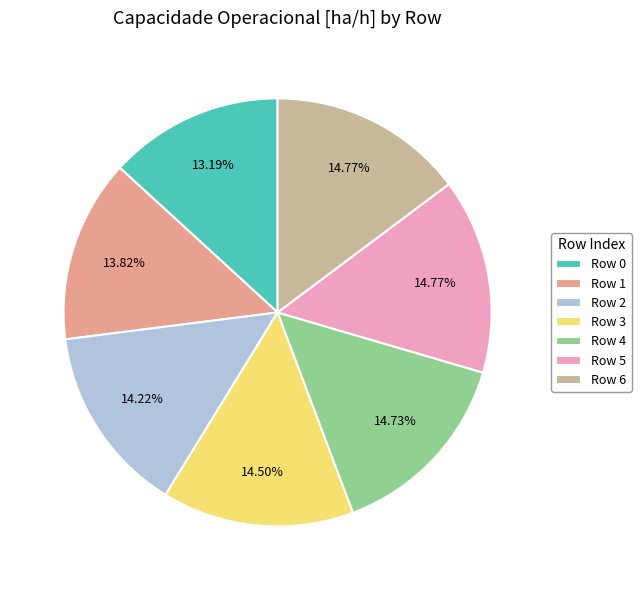

Which has a higher value, Row 0 or Row 6?

Row 6